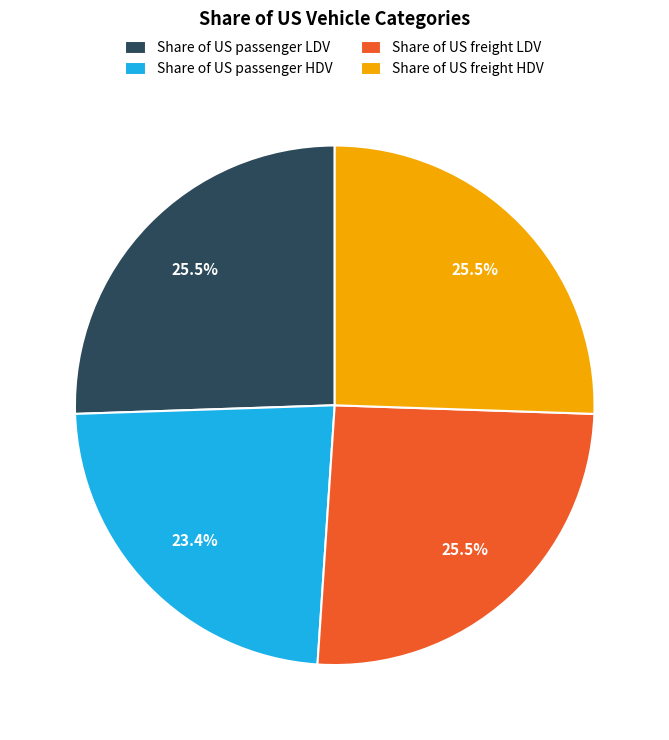

How many slices are in this pie chart?

4